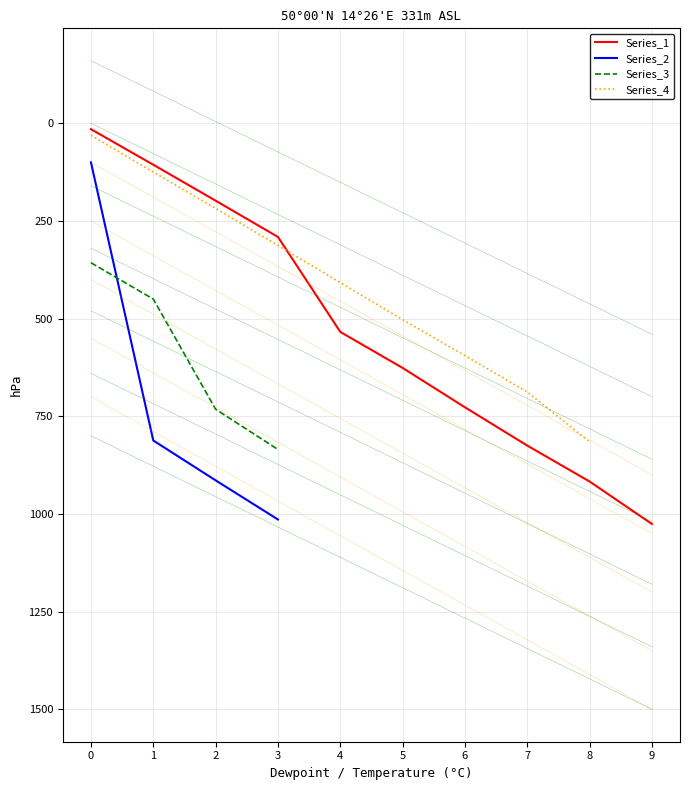

At how many categories does at least one series exceed 798?

6